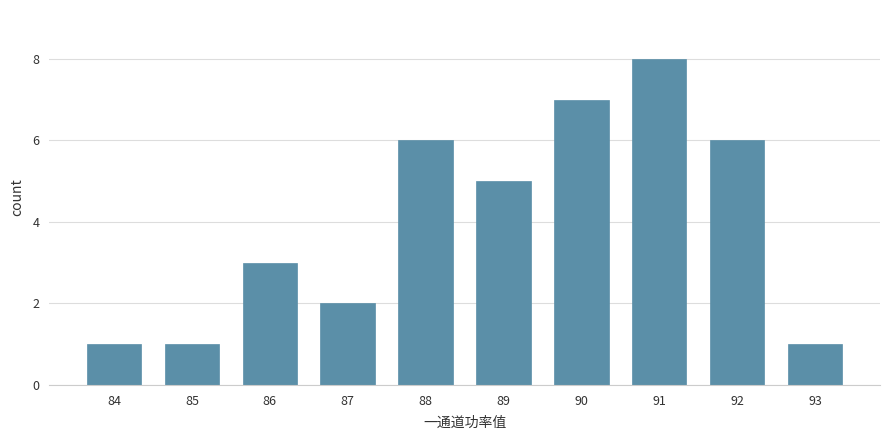

What is the smallest value displayed?

1